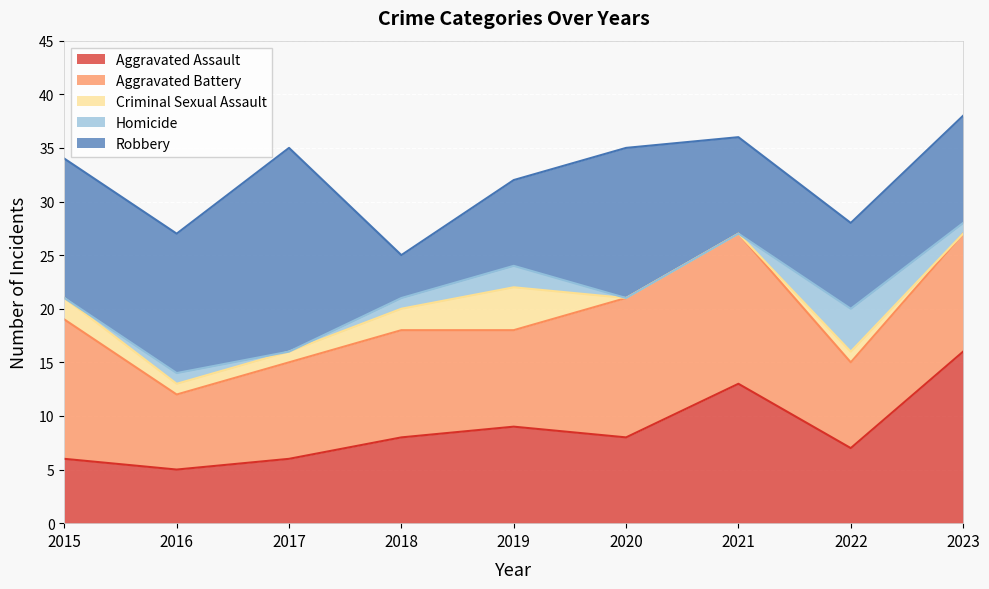

Reading right to left, list all the values displayed in this chart.

Aggravated Assault: 2023=16	2022=7	2021=13	2020=8	2019=9	2018=8	2017=6	2016=5	2015=6
Aggravated Battery: 2023=11	2022=8	2021=14	2020=13	2019=9	2018=10	2017=9	2016=7	2015=13
Criminal Sexual Assault: 2023=0	2022=1	2021=0	2020=0	2019=4	2018=2	2017=1	2016=1	2015=2
Homicide: 2023=1	2022=4	2021=0	2020=0	2019=2	2018=1	2017=0	2016=1	2015=0
Robbery: 2023=10	2022=8	2021=9	2020=14	2019=8	2018=4	2017=19	2016=13	2015=13